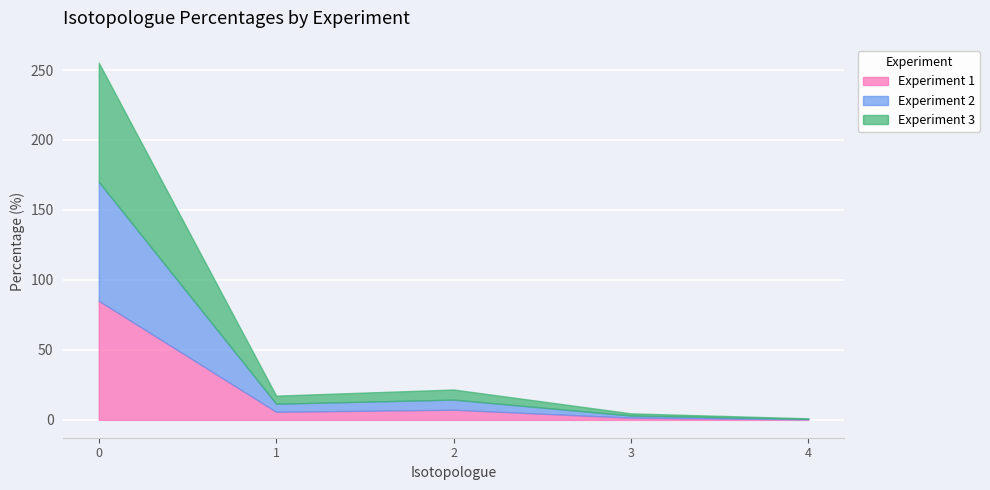

What is the average value of the Experiment 1 series?

20.0